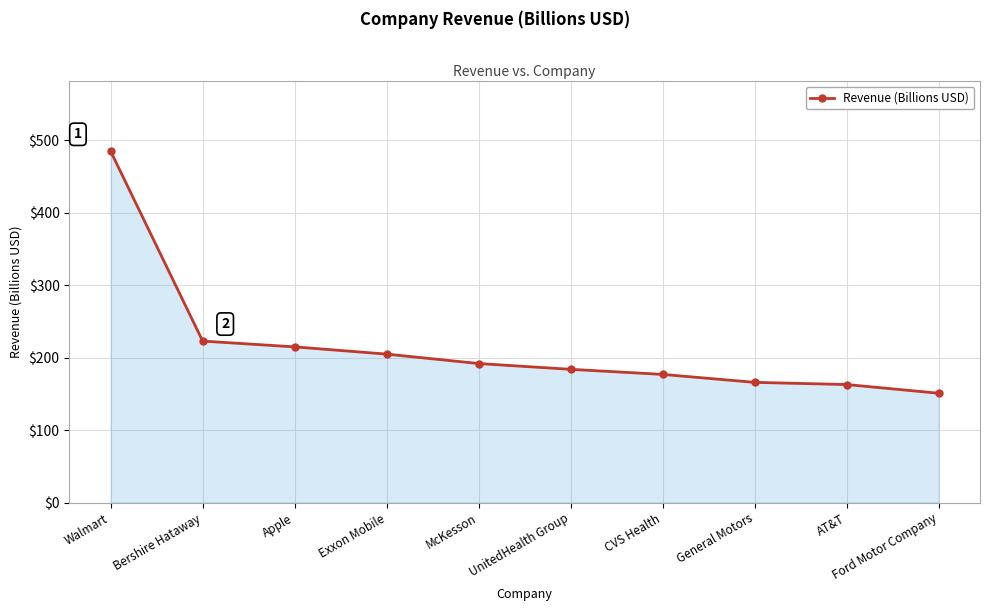

What is the change in value from Walmart to Apple?

-270